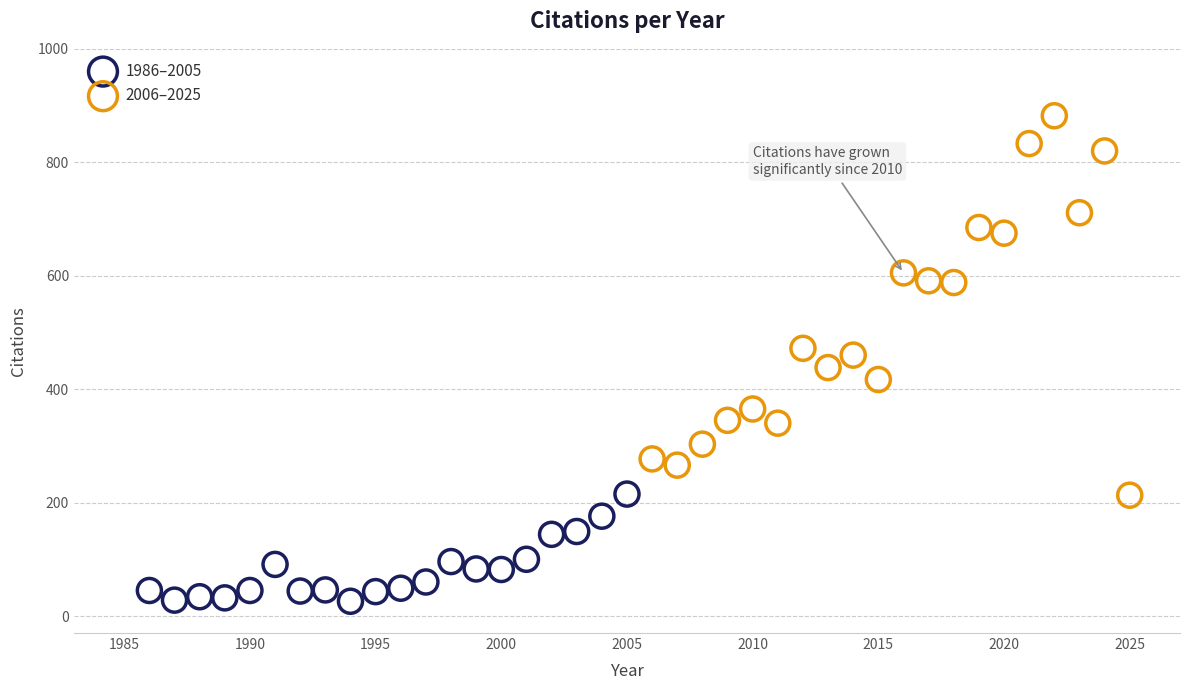

Which series contains the highest Y value?

2006–2025